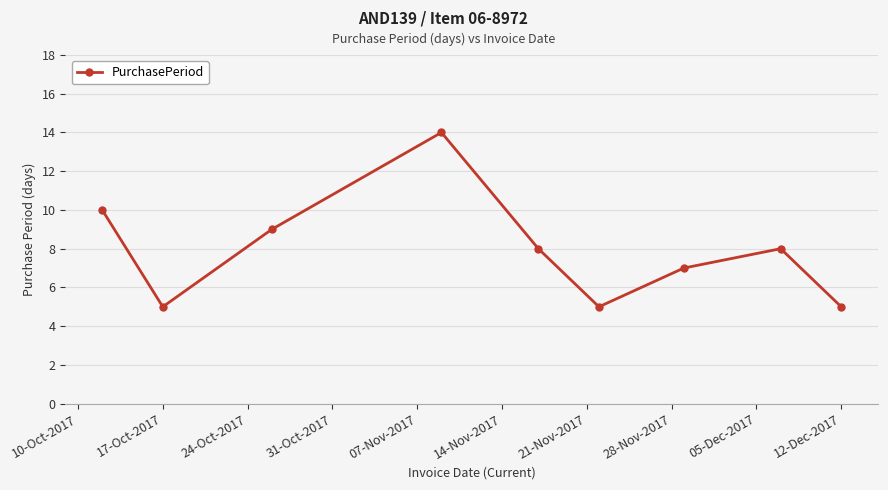

What is the smallest value displayed?

5